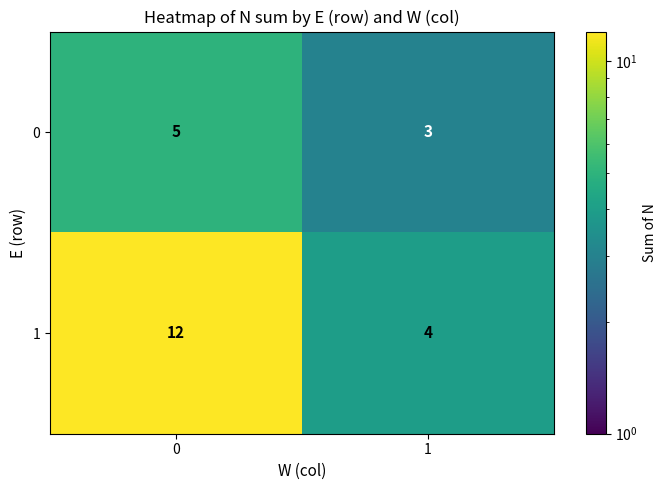

Is the value of 0 at 0 greater than the value of 1 at 0?

No